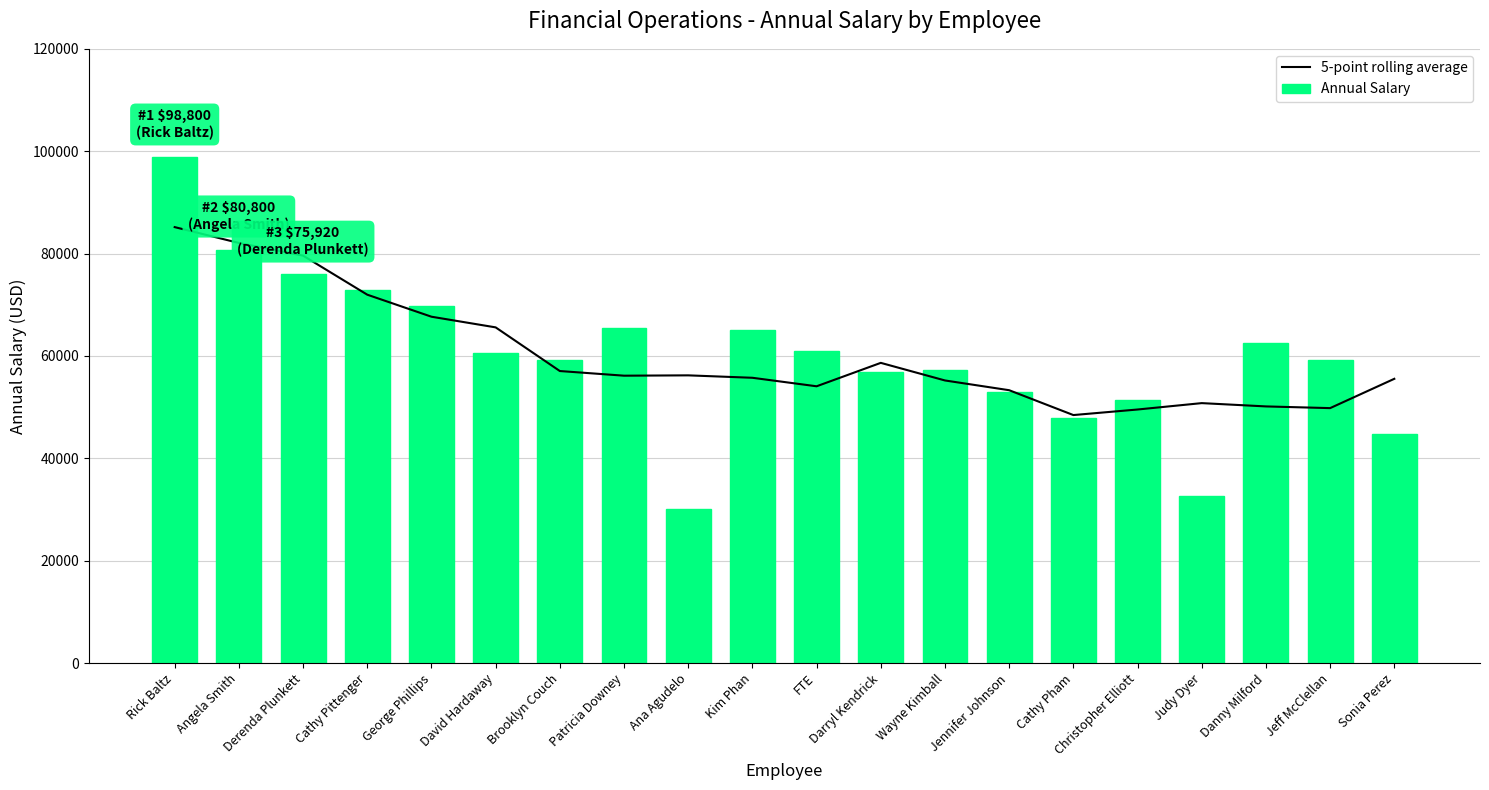

Is it true that 5-point rolling average equals 56151.3 at Patricia Downey?

True